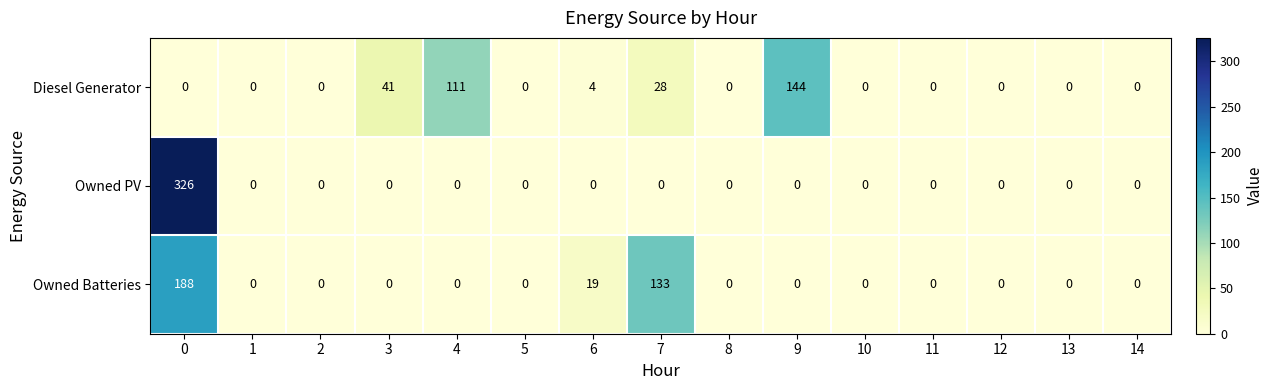

What is the average value of the Diesel Generator series?

22